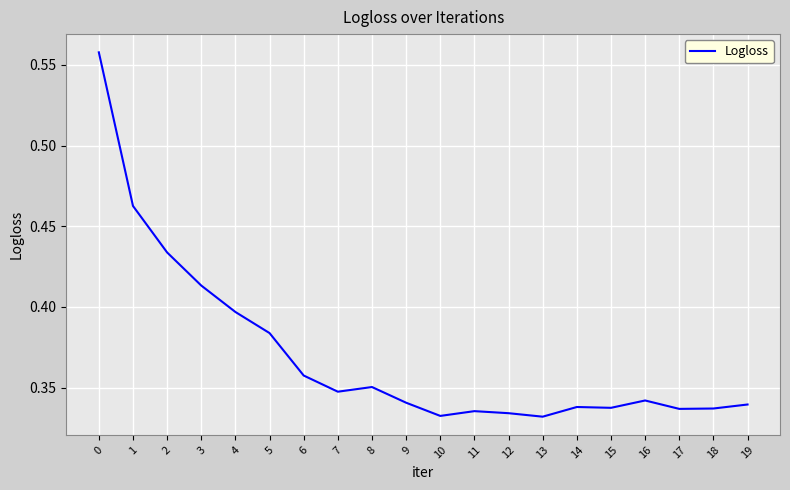

True or false: the data shows 0.1 at 12.

False